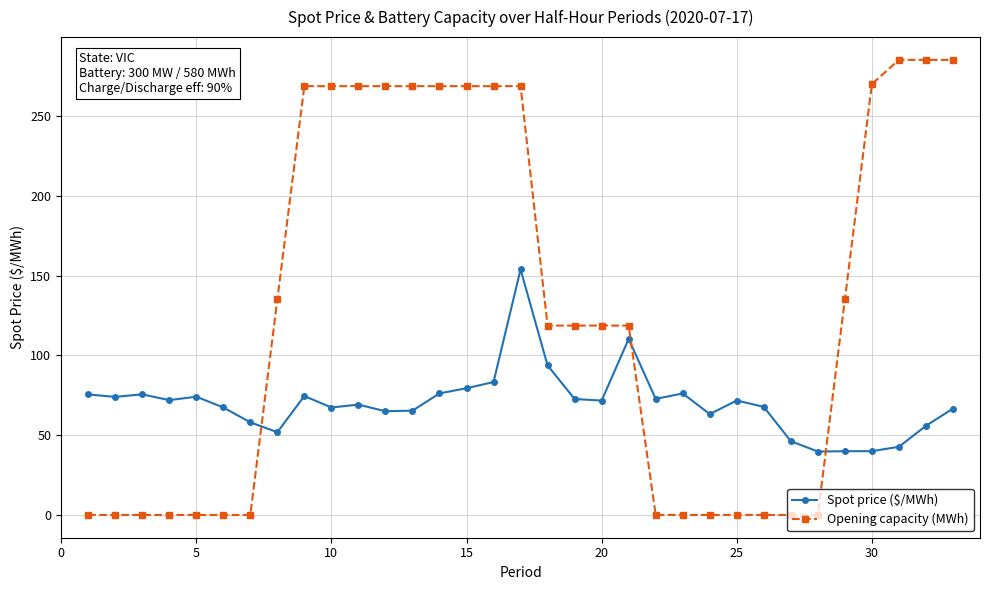

Which series has the widest spread of values?

Opening capacity (MWh)